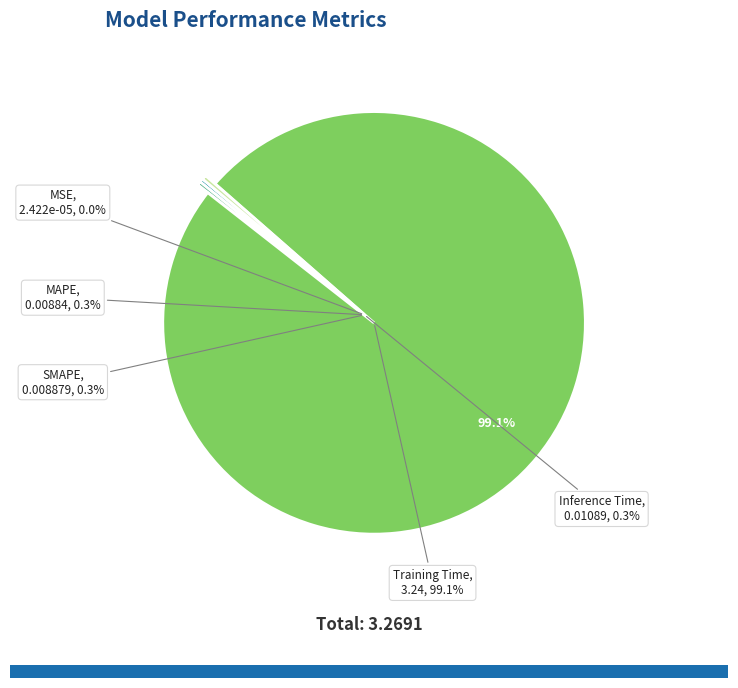

Is Training Time the majority of the pie?

Yes